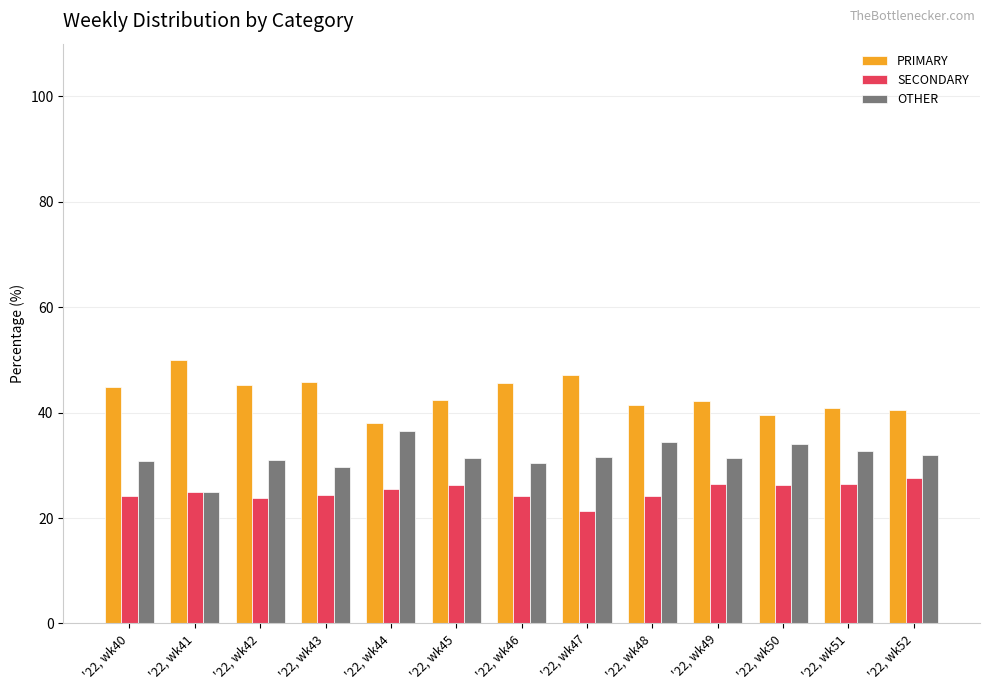

How many distinct data groups are displayed?

3